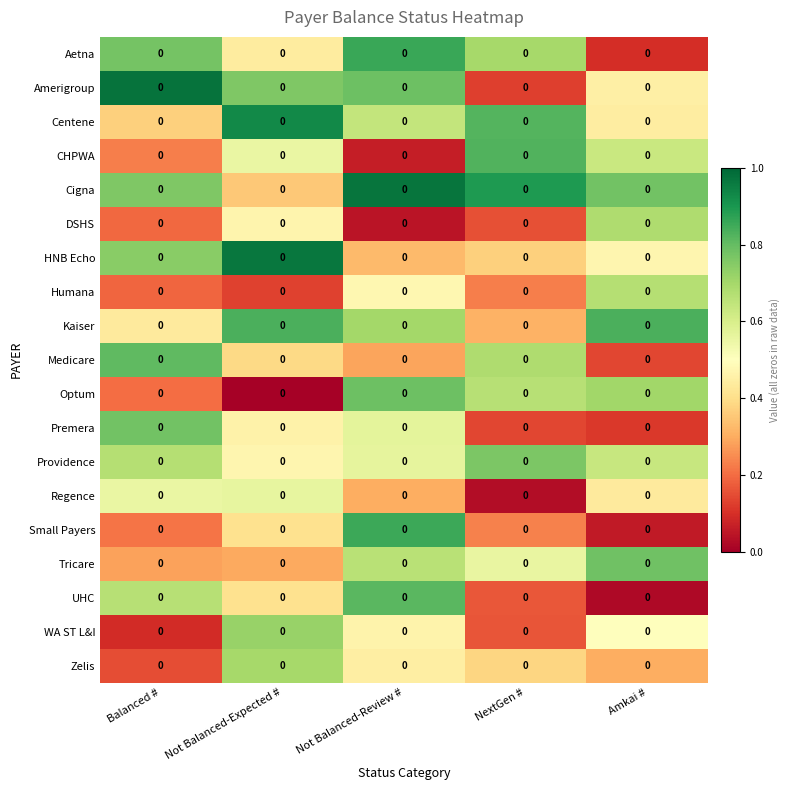

What is the sum of the Centene values at Not Balanced-Expected # and NextGen #?

1.7